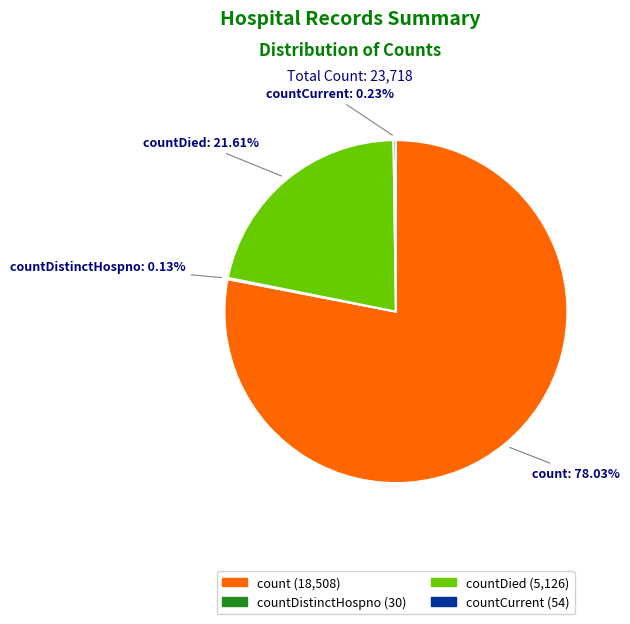

Does any single category account for the majority?

Yes